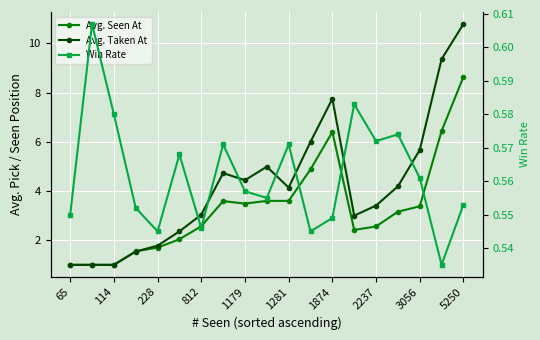

Between 228 and 5250, which series saw the biggest shift?

Avg. Taken At